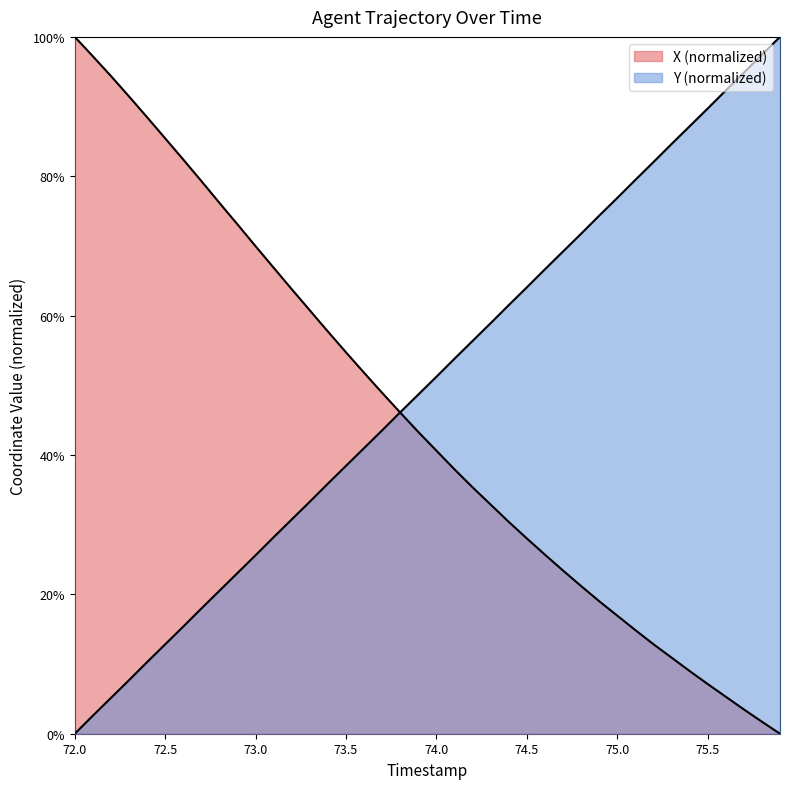

Is the value of Y at 10 greater than the value of X at 28?

Yes